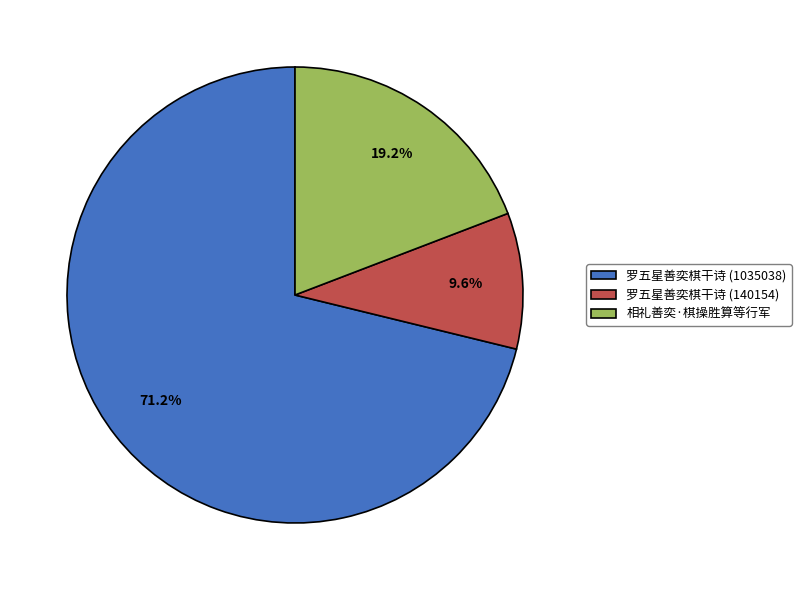

To the nearest percent, what is the average slice percentage?

33%